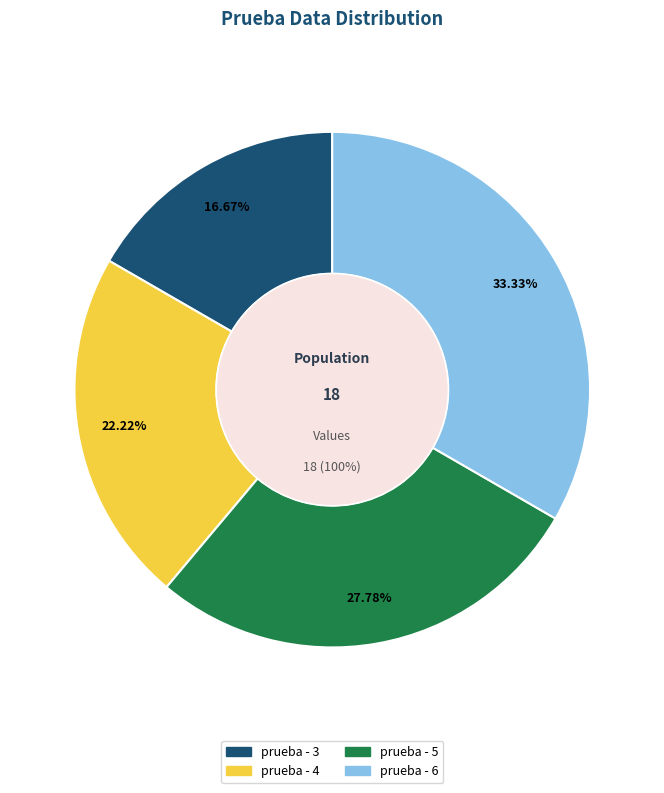

To the nearest percent, what is the difference between the largest and smallest slice percentages?

17%